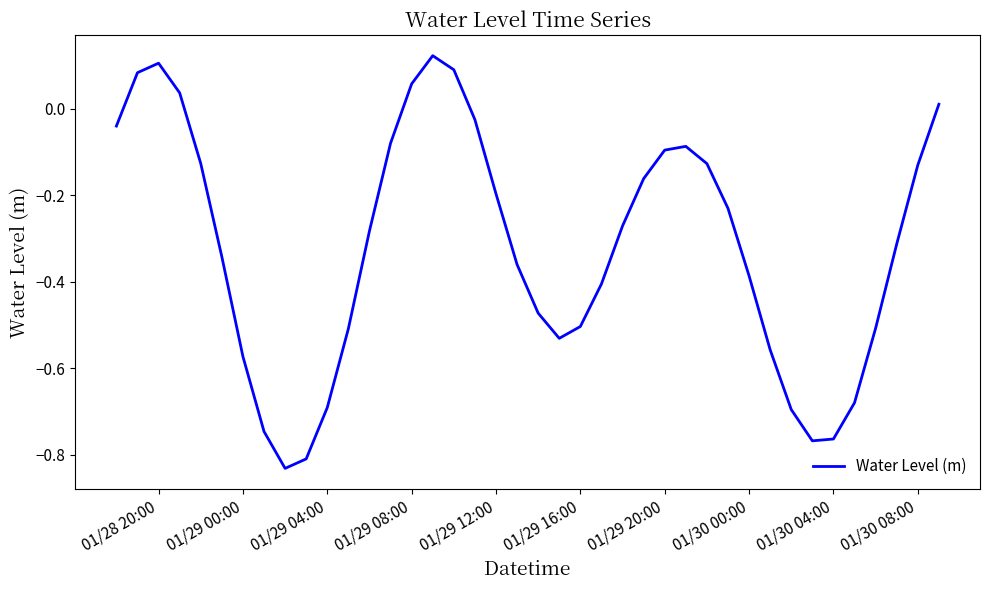

What is the difference between the maximum and minimum values?

1.0